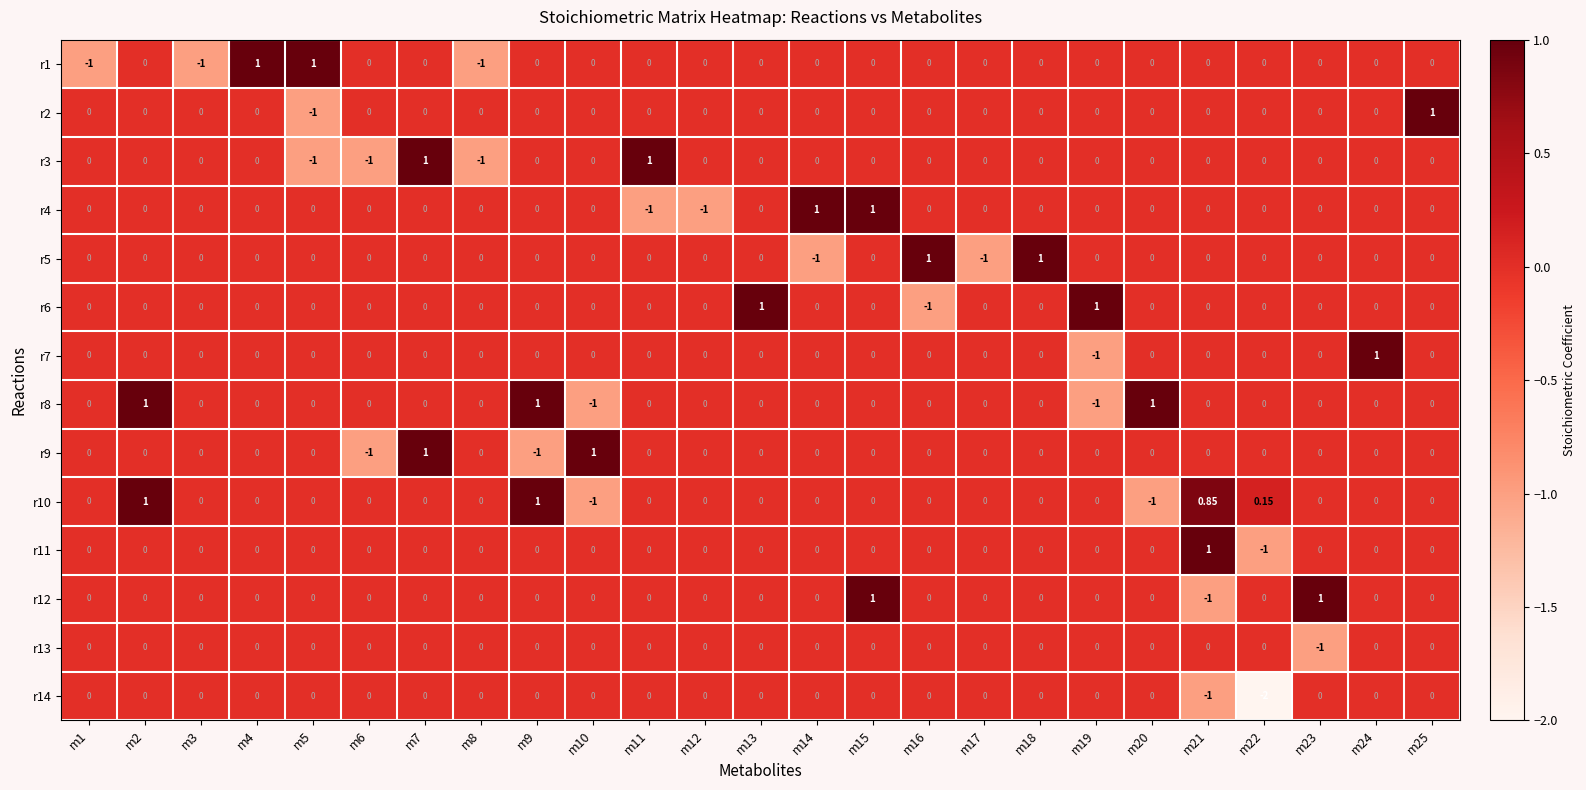

Count the number of data series in this chart.

14